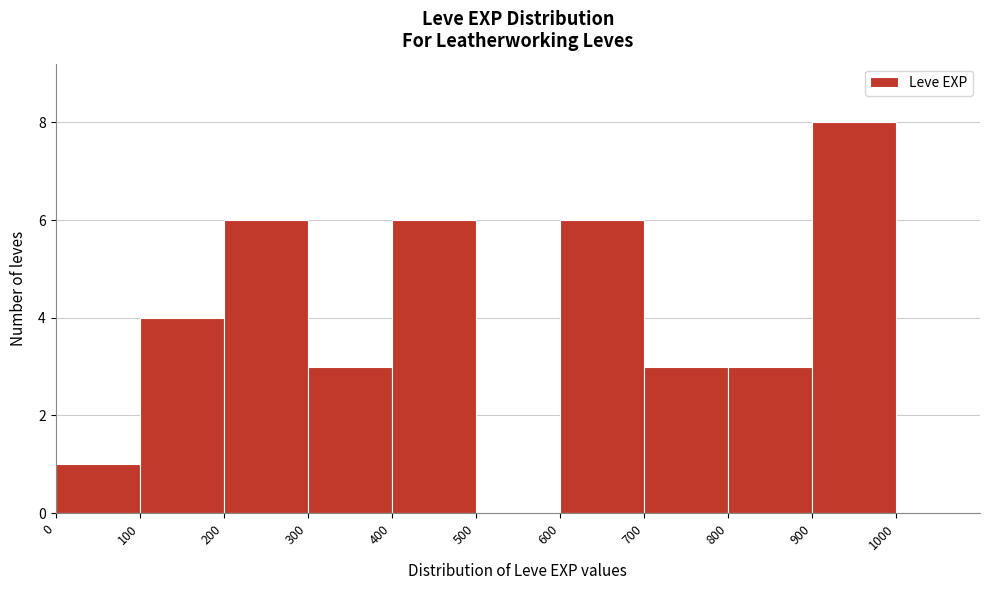

Reading left to right, list every bar in this chart as the range it spans on the x-axis followed by its height. The values are not printed on the chart, so give them approximately, as read against the axis.

0 to 100: 1
100 to 200: 4
200 to 300: 6
300 to 400: 3
400 to 500: 6
500 to 600: 0
600 to 700: 6
700 to 800: 3
800 to 900: 3
900 to 1000: 8
1000 to 1100: 0